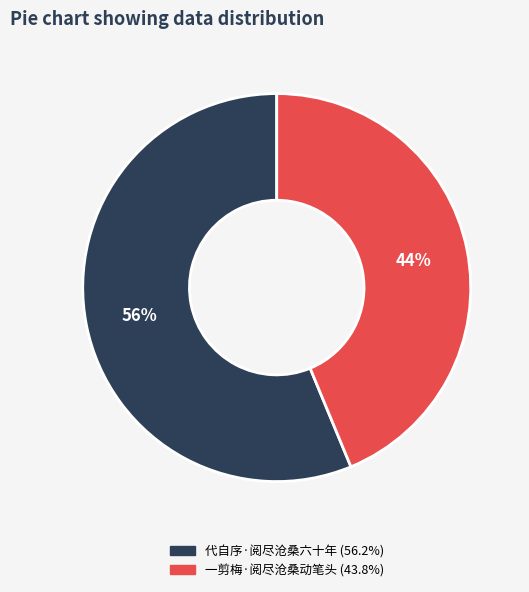

Count the number of slices in the pie.

2